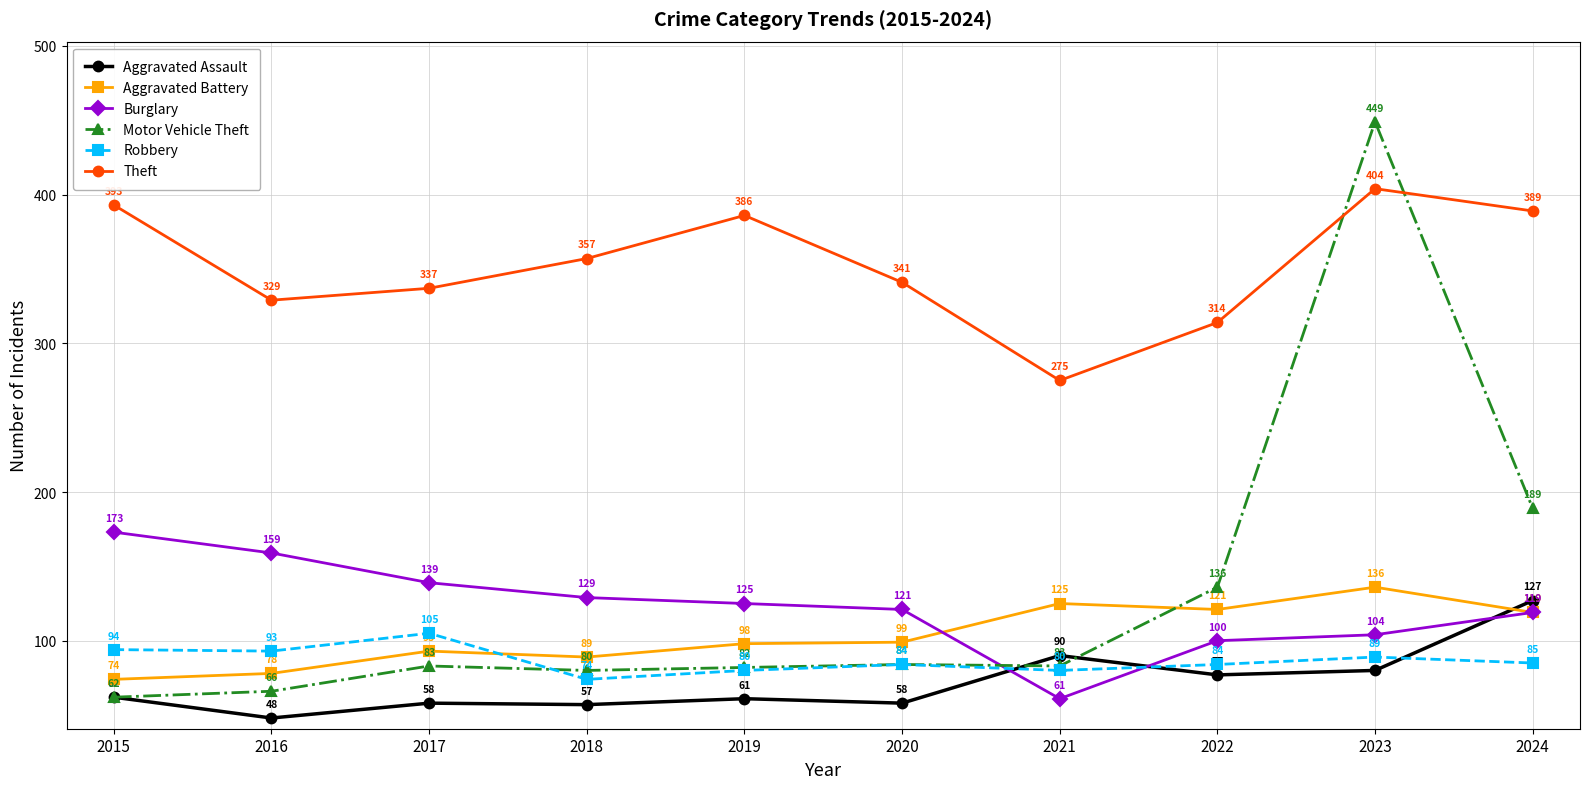

List the labels in order of Aggravated Battery value, largest first.

2023, 2021, 2022, 2024, 2020, 2019, 2017, 2018, 2016, 2015